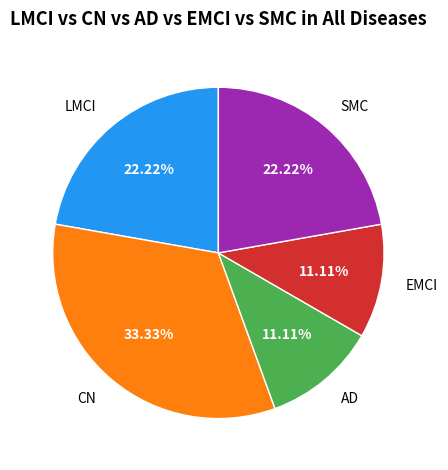

Combined, do SMC and CN account for over 50%?

Yes